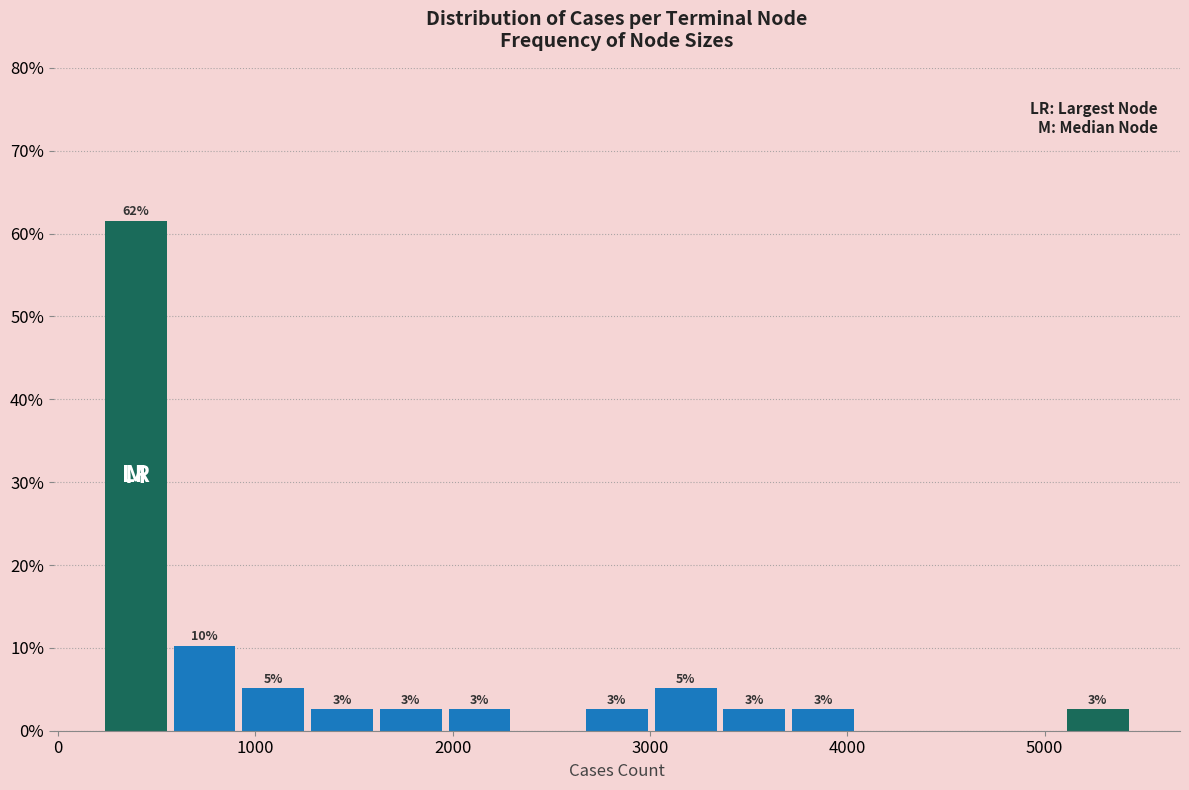

Around what value on the x-axis is the tallest bar? Give the approximate position of its centre, as read against the axis.

400